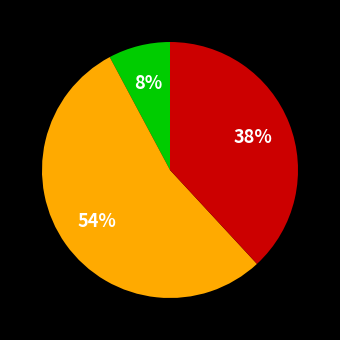

Does any single category account for the majority?

Yes